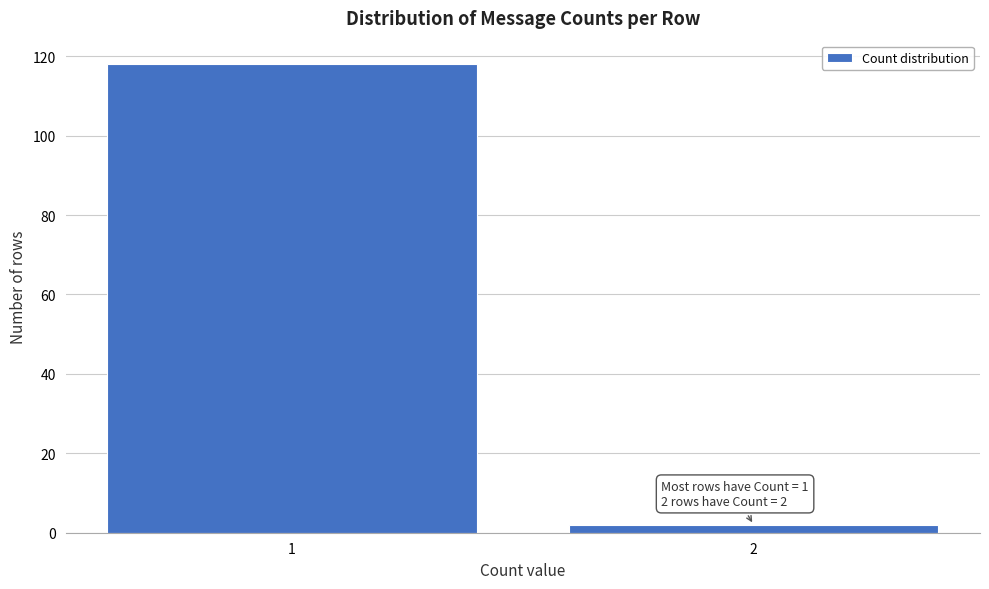

Reading right to left, transcribe all the data shown in this chart.

2=2	1=118